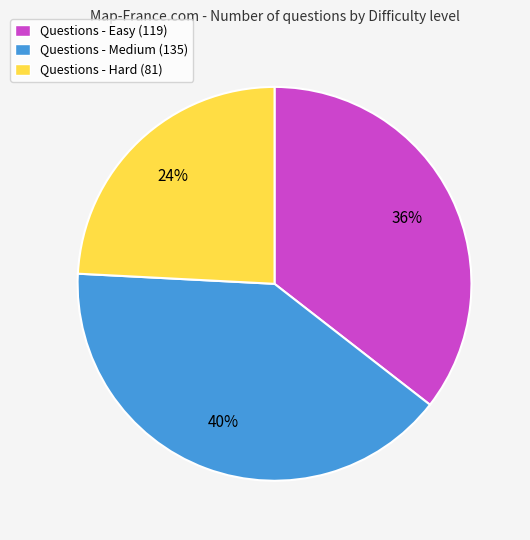

Is the sum of Questions - Easy (119) and Questions - Medium (135) greater than half?

Yes